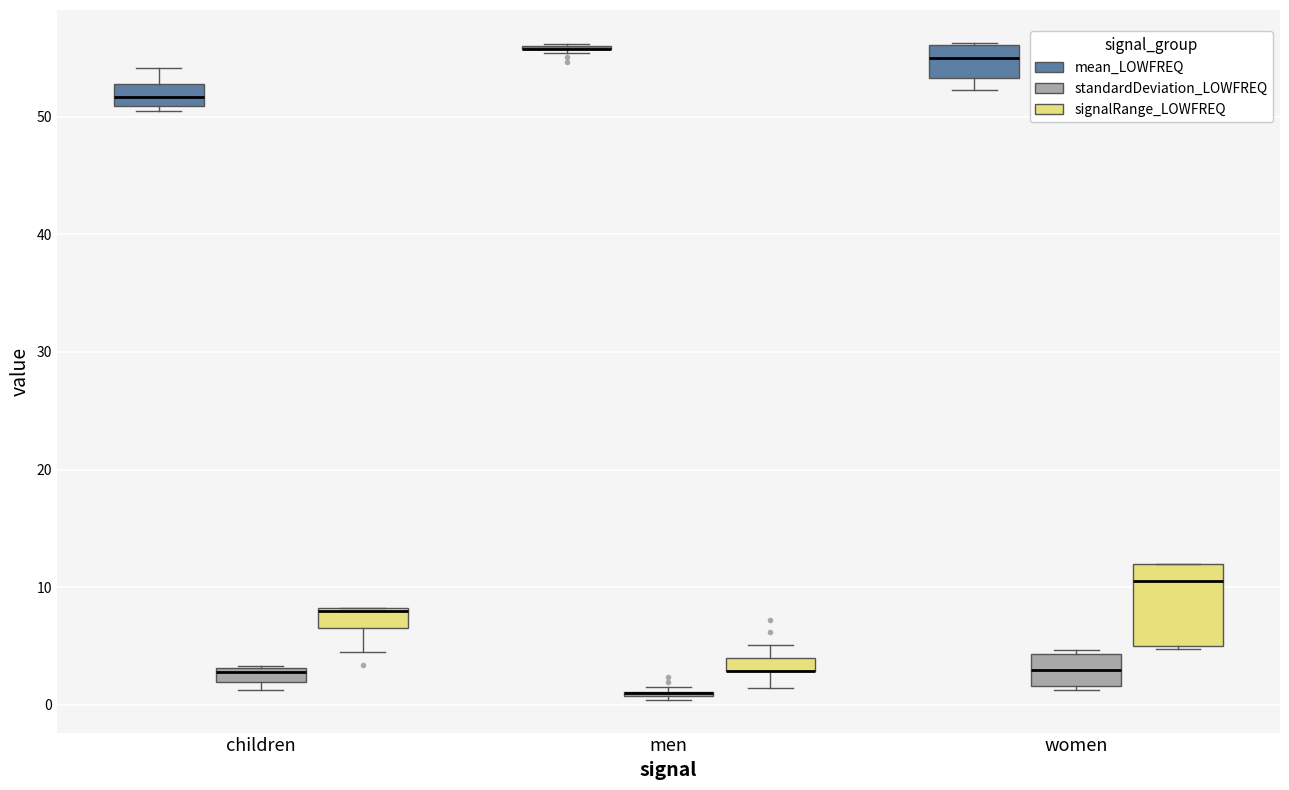

Which box is the tallest, from its lower edge to its upper edge?

women (signalRange_LOWFREQ)